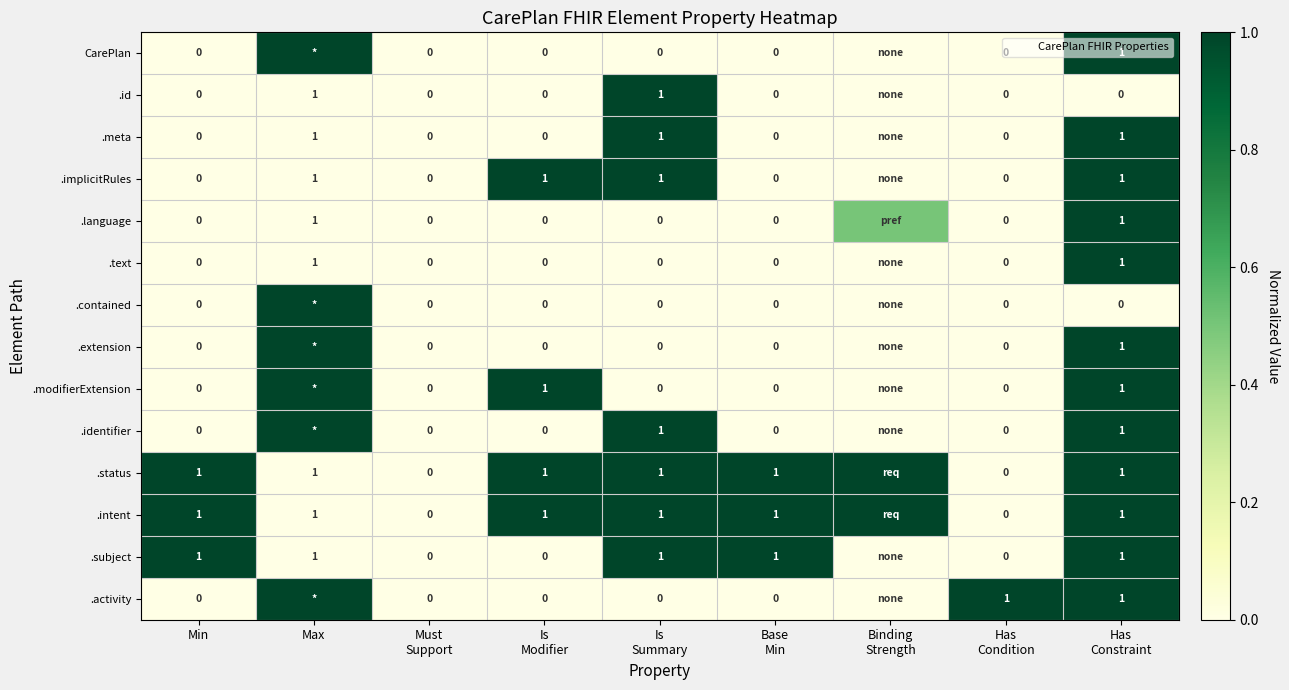

What is the average value of the .activity series?

0.3